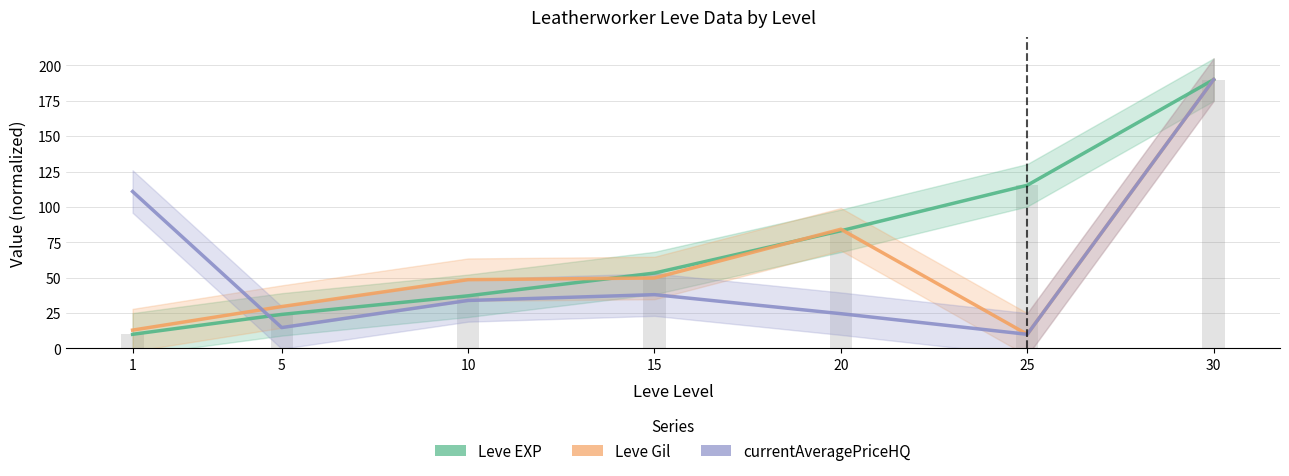

What is the sum of the currentAveragePriceHQ values at 15 and 10?

72.0